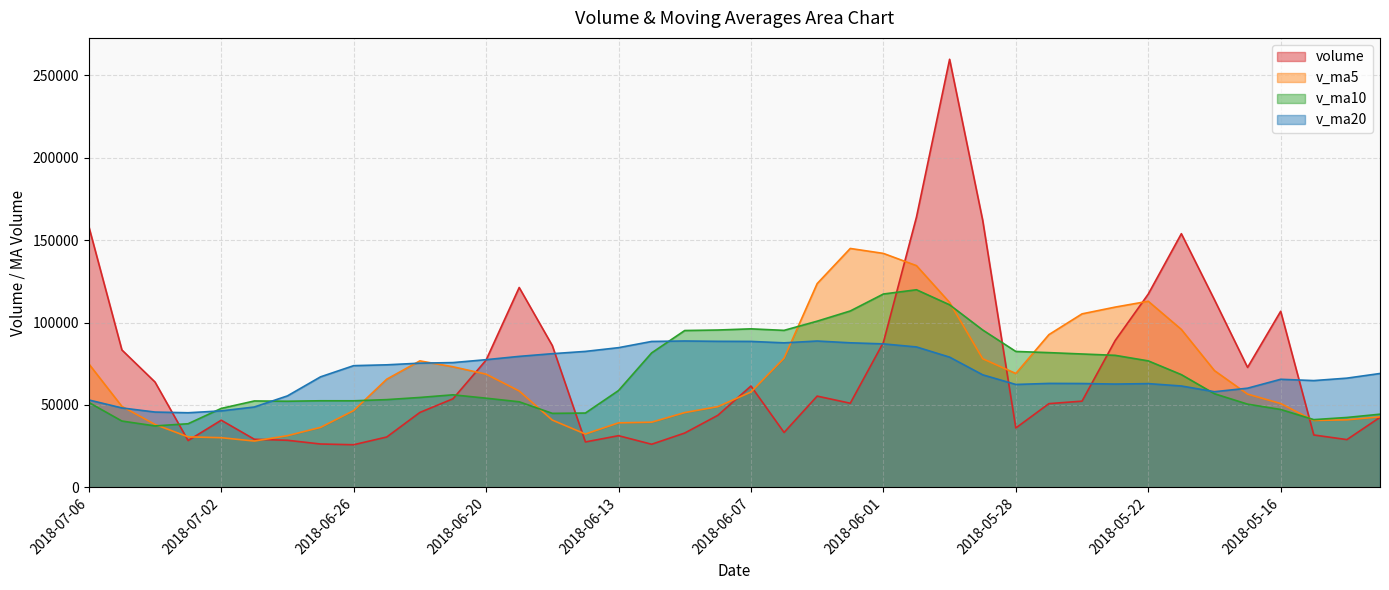

How many values in the v_ma20 series exceed 69072?

20